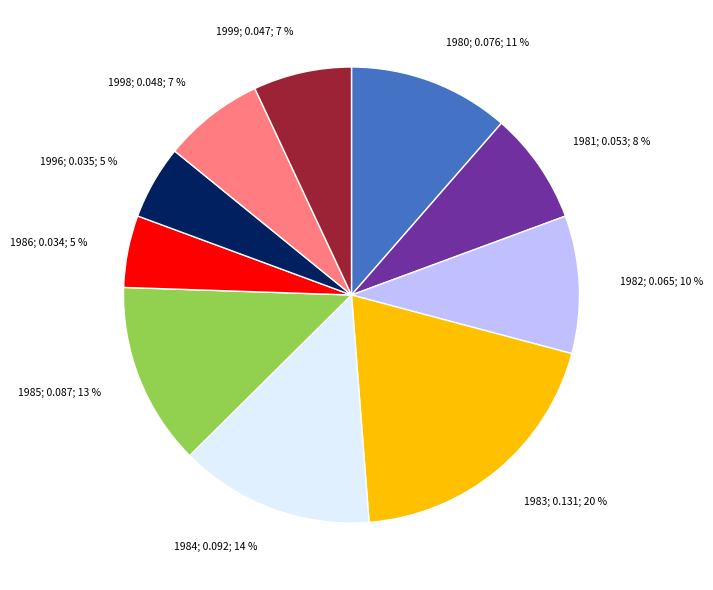

Does 1998 account for over 50% of the chart?

No